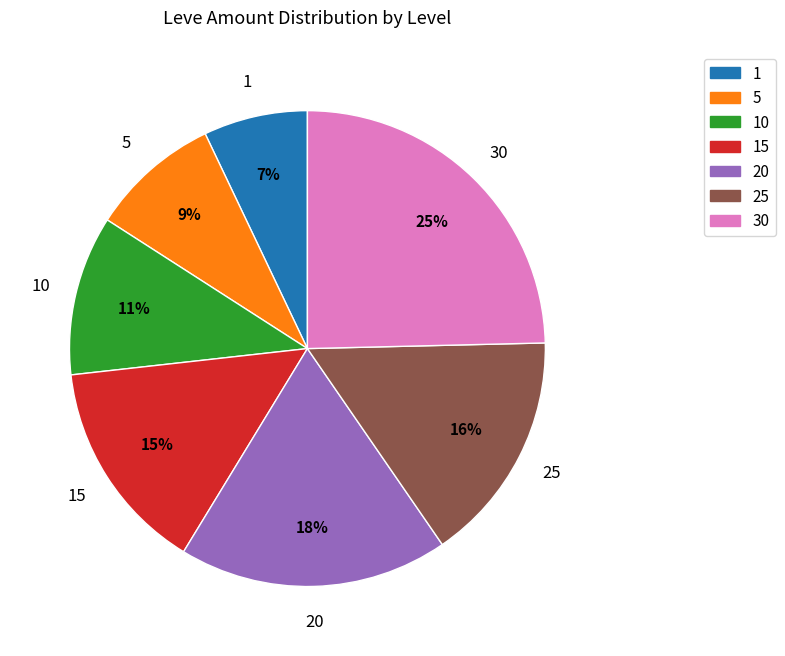

Is there any slice that represents more than half of the pie?

No